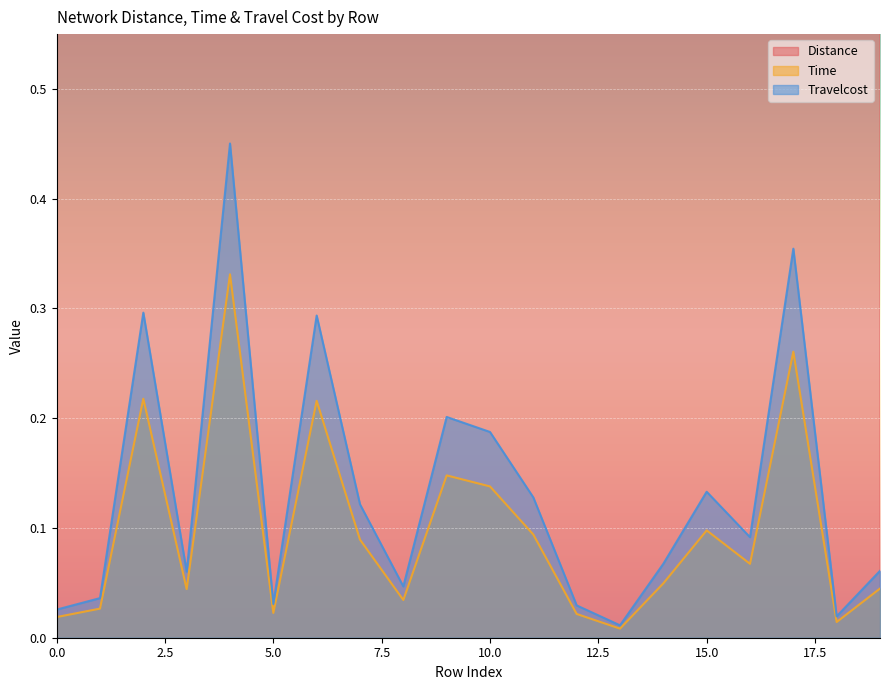

How many lines are shown in the chart?

3